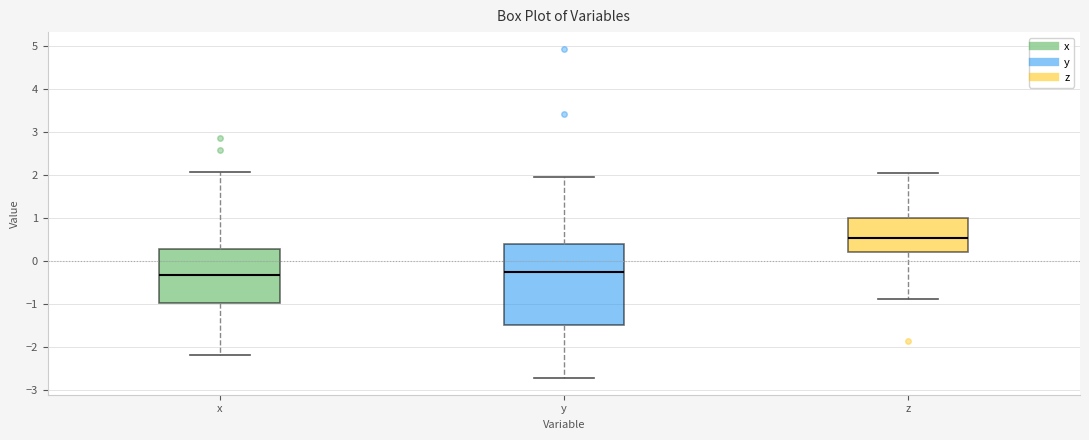

Reading left to right, read every box against the y-axis: the position of its median line, the range the box covers, and the ends of its whiskers. The values are not printed on the chart, so give them approximately, as read against the axis.

x: median -0.3, box -1.0 to 0.3, whiskers -2.2 to 2.1
y: median -0.3, box -1.5 to 0.4, whiskers -2.7 to 2.0
z: median 0.6, box 0.2 to 1.0, whiskers -0.9 to 2.0